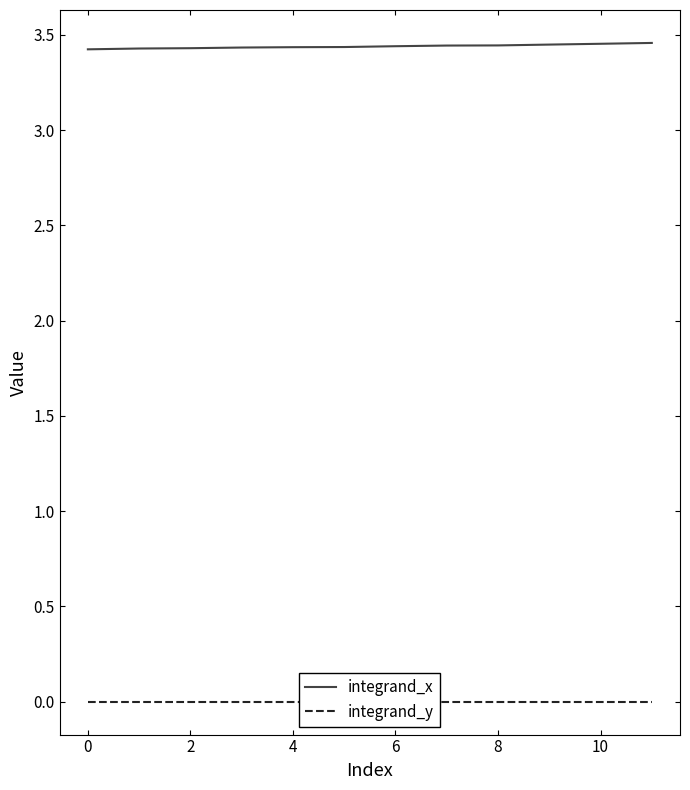

Rank the series by their maximum value, from lowest to highest.

integrand_y, integrand_x